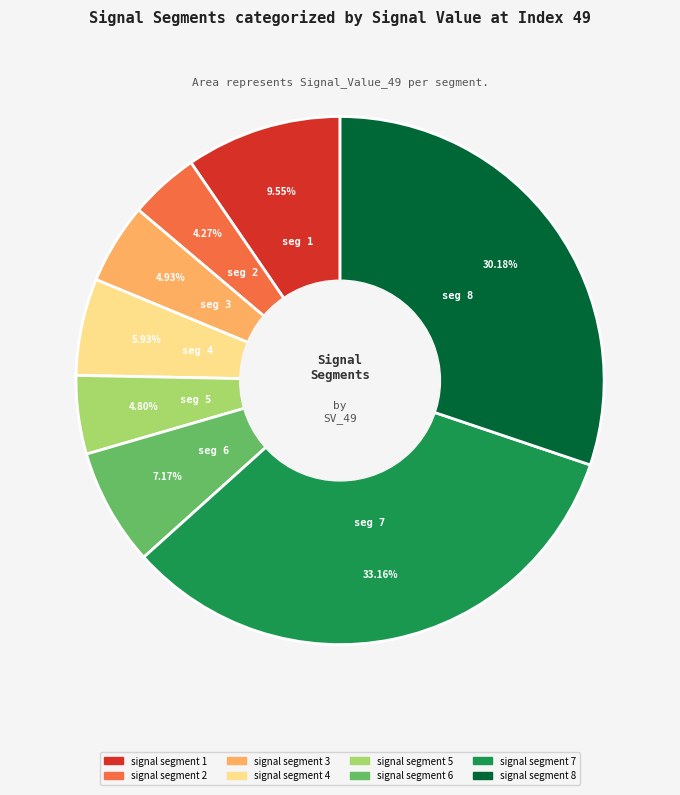

Is signal segment 2 the majority of the pie?

No